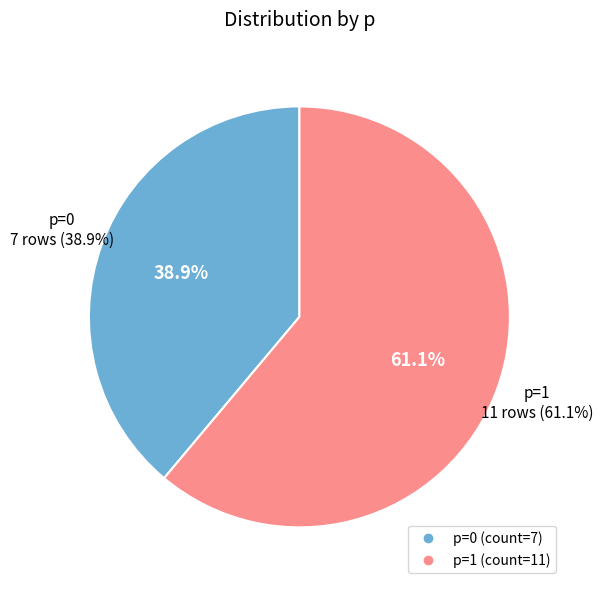

True or false: 1 accounts for 49% of the total.

False